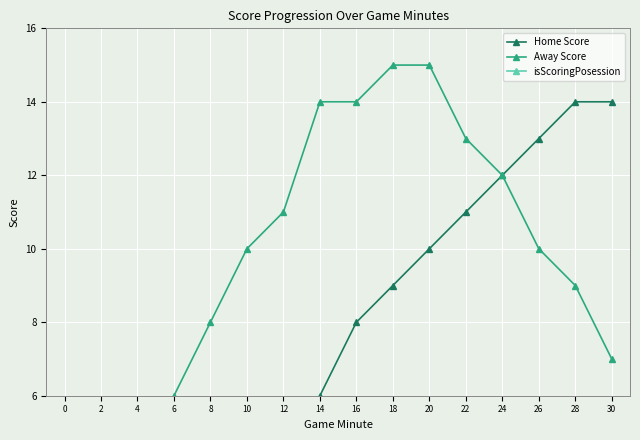

Is the value of Home Score at 24 greater than the value of Away Score at 28?

Yes